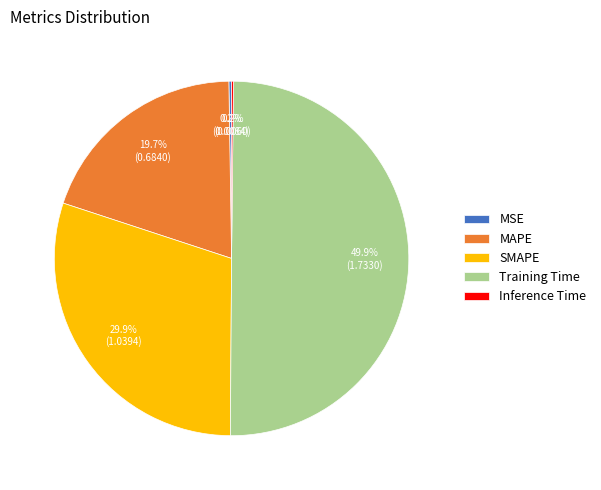

What percentage is NOT represented by SMAPE?

70.1%